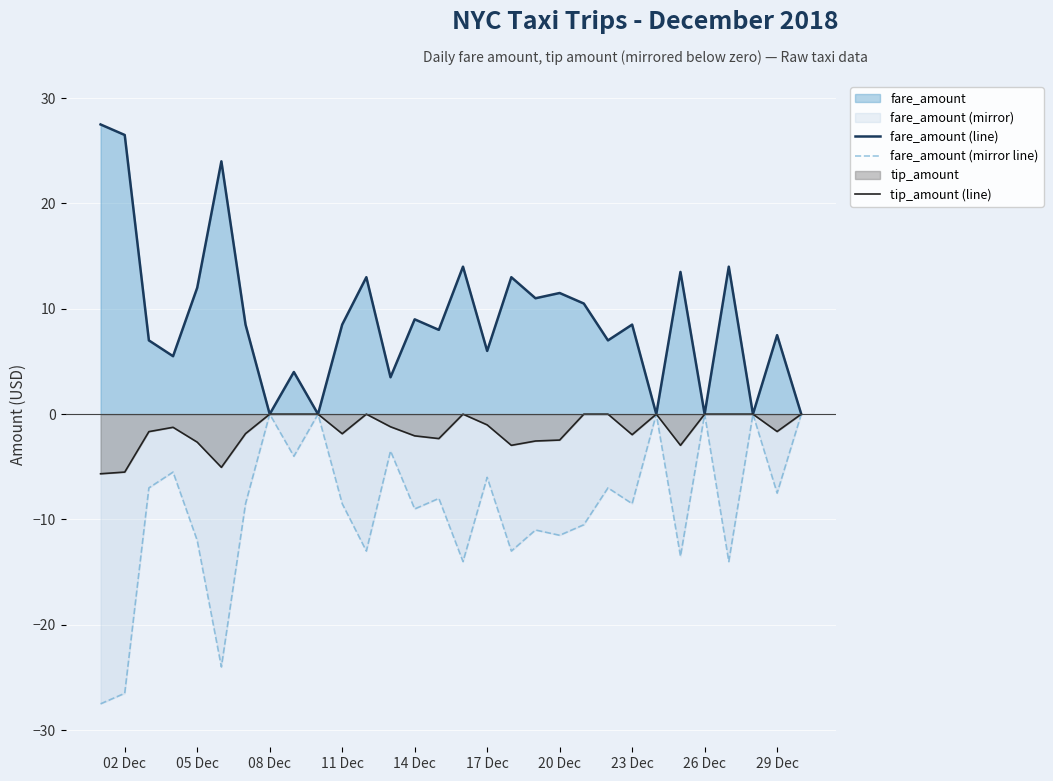

What is the minimum value shown in the chart?

-27.5